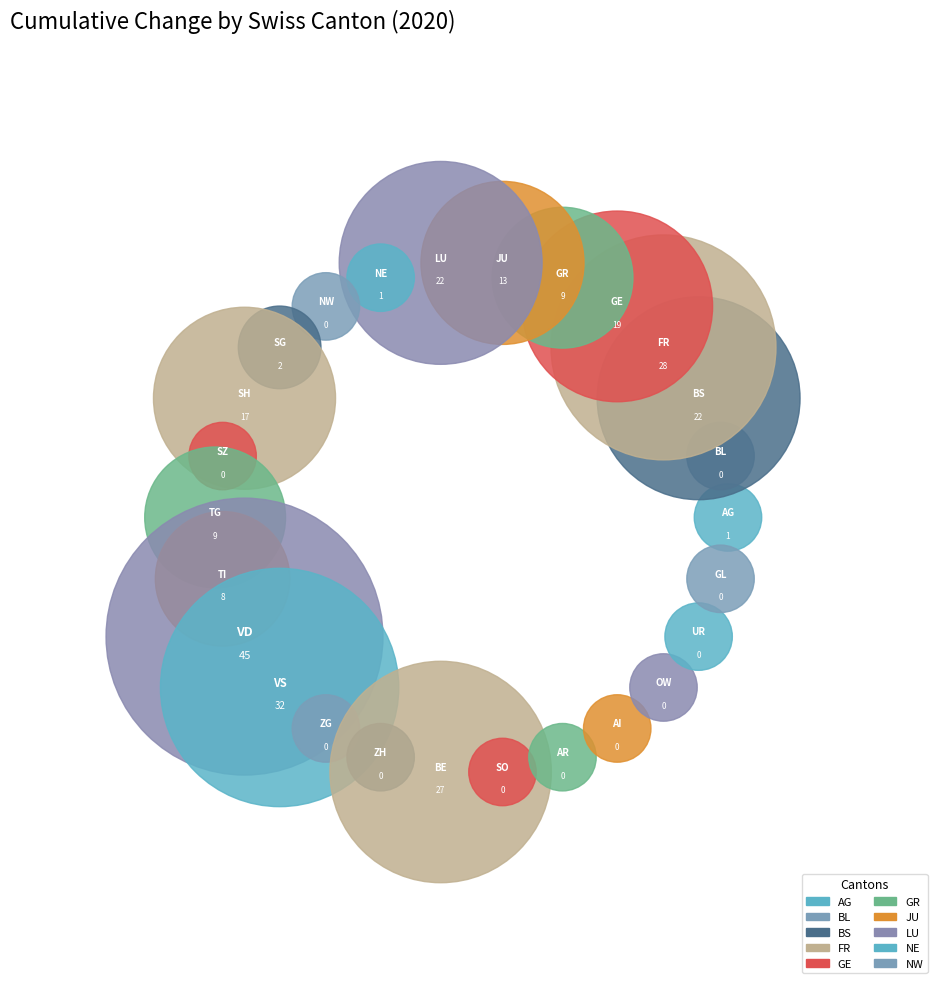

The SH slice represents 1% of the pie. True or false?

False